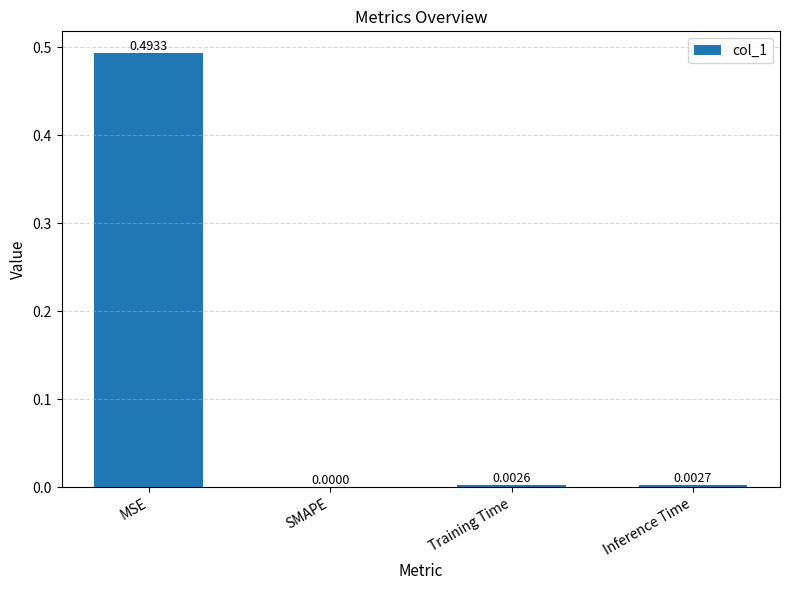

Which category has the highest value across all series?

MSE